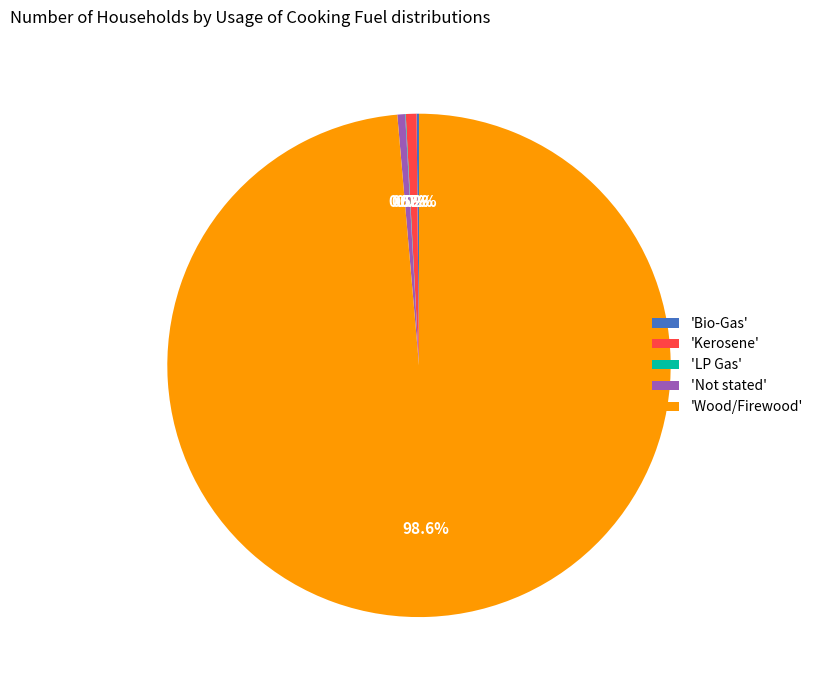

Which slice is the largest?

'Wood/Firewood'